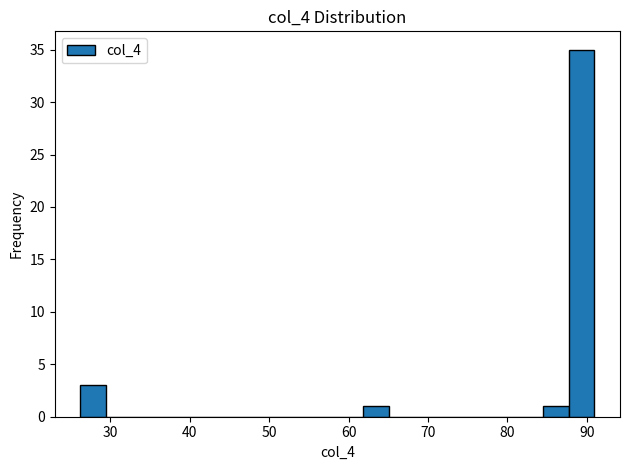

Around what value on the x-axis is the tallest bar? Give the approximate position of its centre, as read against the axis.

89